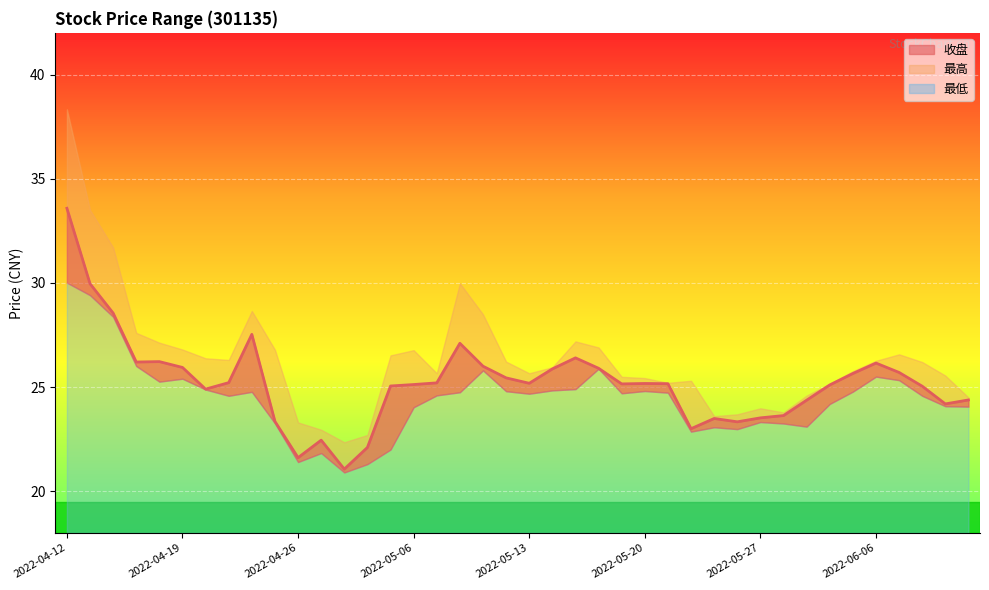

The chart shows a value of 23.5 at 2022-05-27. True or false?

True